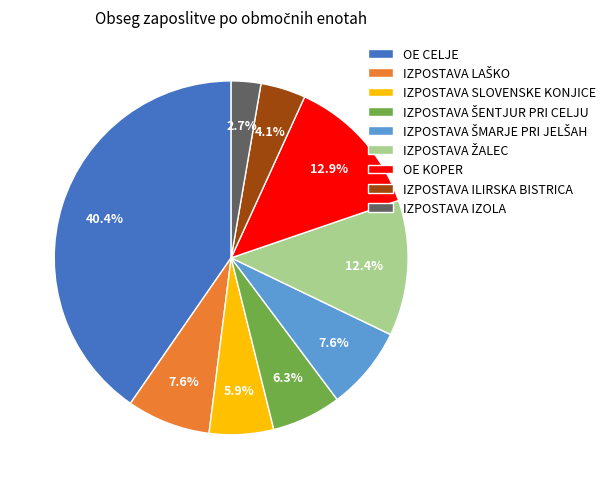

What portion of the pie excludes OE CELJE?

59.6%